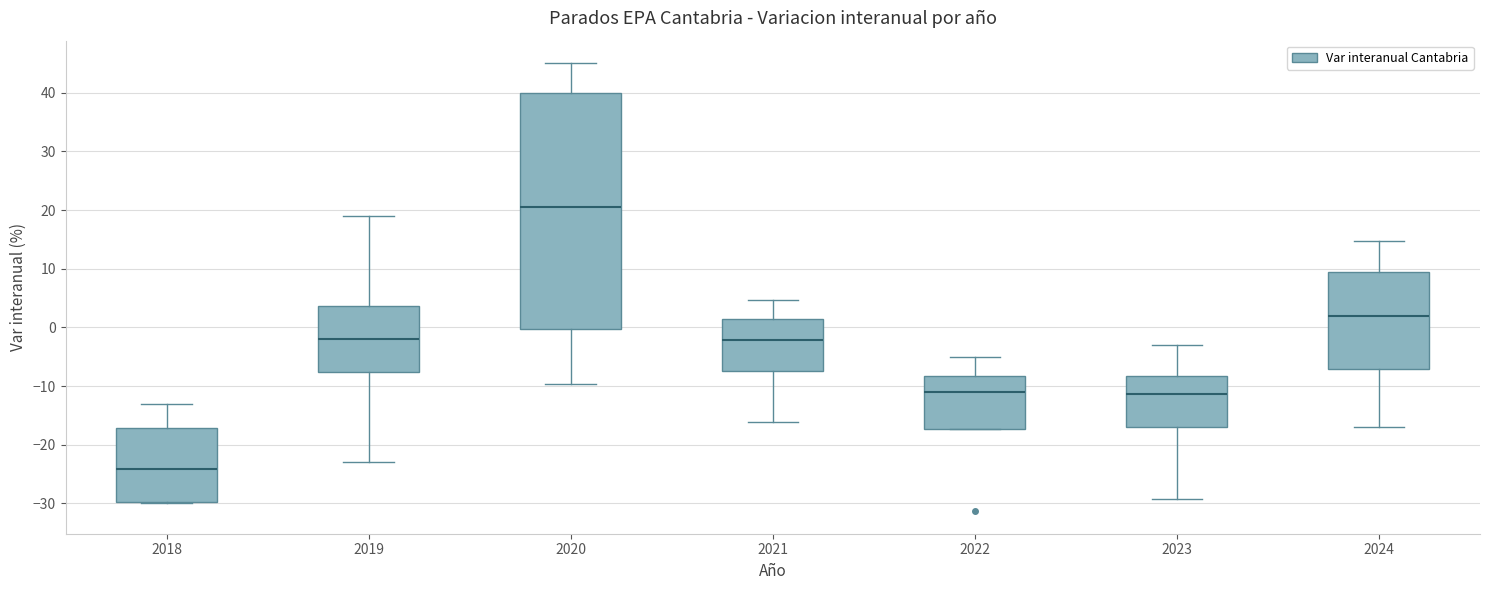

Reading left to right, transcribe this box plot: for each box, give where its median line is, the range the box spans, and where its two whiskers end, as read against the y-axis. The values are not printed on the chart, so give them approximately, as read against the axis.

2018: median -24, box -30 to -17, whiskers -30 to -13
2019: median -2, box -8 to 4, whiskers -23 to 19
2020: median 21, box 0 to 40, whiskers -10 to 45
2021: median -2, box -7 to 1, whiskers -16 to 5
2022: median -11, box -17 to -8, whiskers -17 to -5
2023: median -11, box -17 to -8, whiskers -29 to -3
2024: median 2, box -7 to 9, whiskers -17 to 15